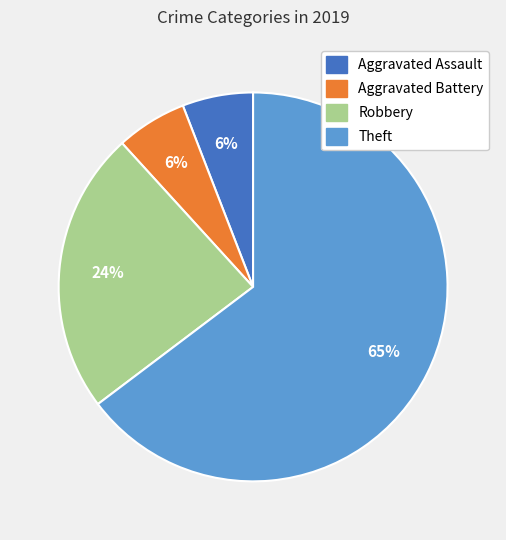

Which category has the biggest portion of the pie?

Theft